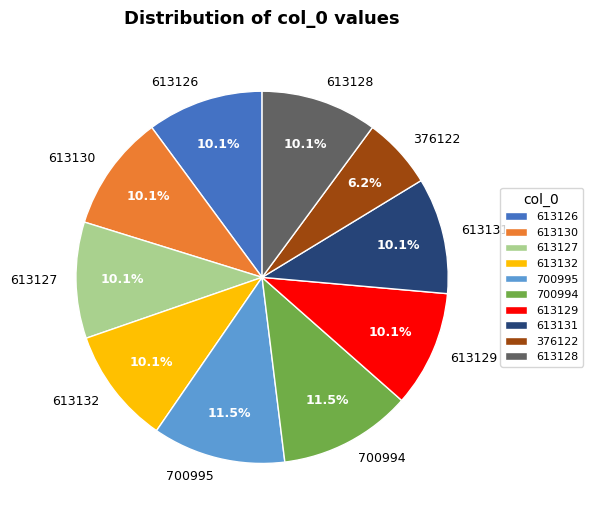

Is 700994 the majority of the pie?

No